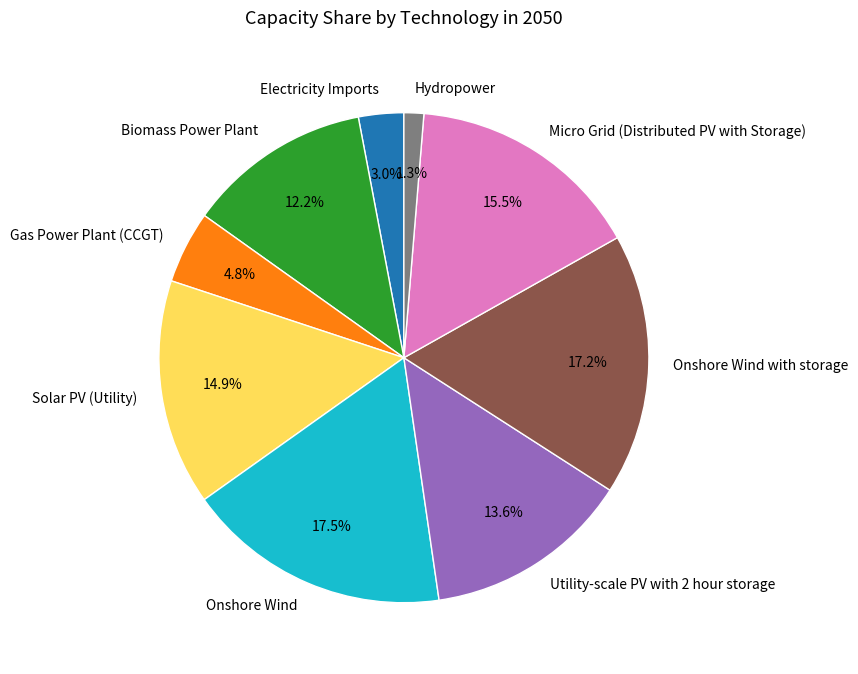

What percentage is NOT represented by Utility-scale PV with 2 hour storage?

86.4%